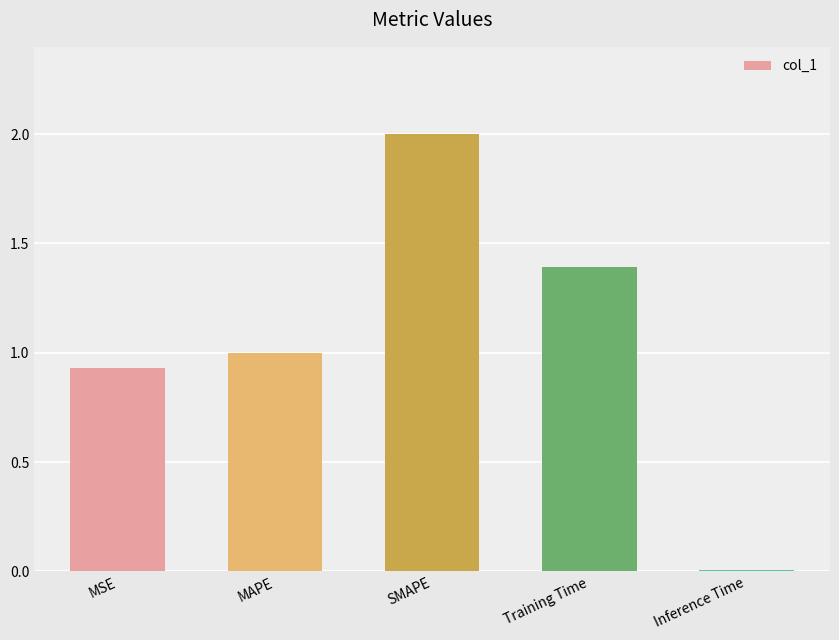

How many data points does each series have?

5